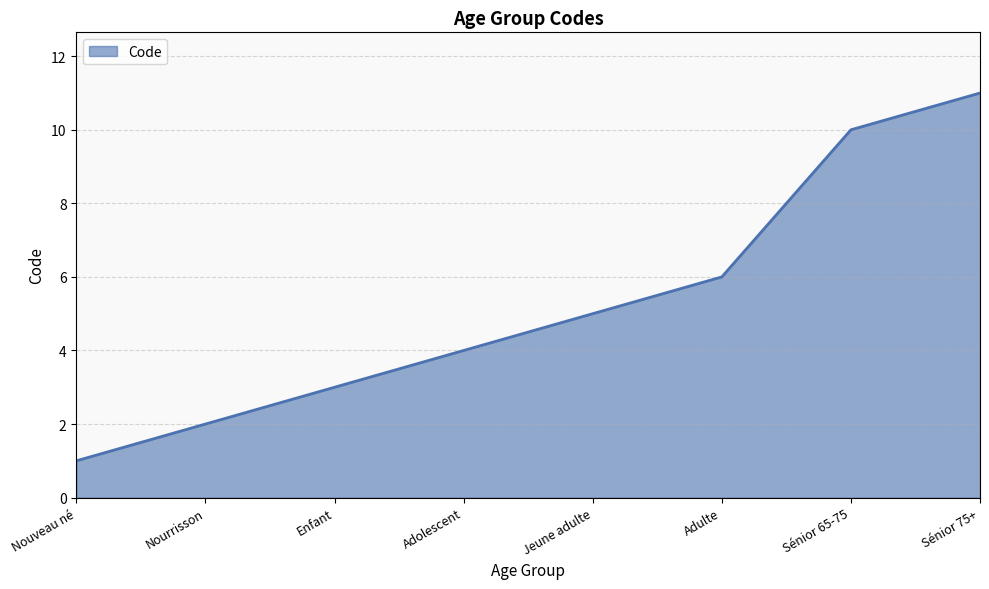

Rank the categories by value from highest to lowest.

Sénior 75+, Sénior 65-75, Adulte, Jeune adulte, Adolescent, Enfant, Nourrisson, Nouveau né